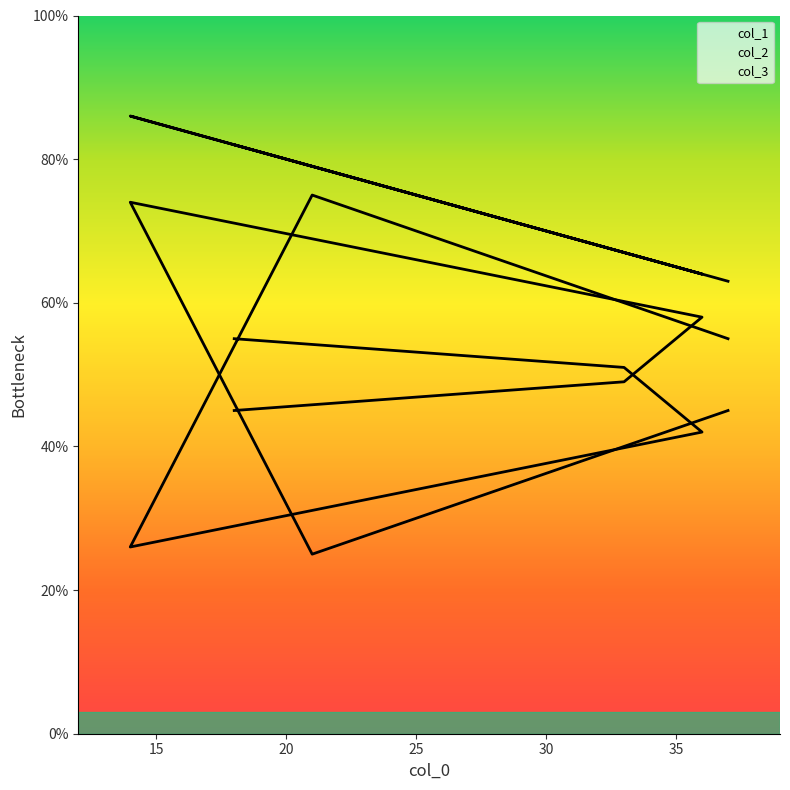

Between 33 and 18, which is larger?

18